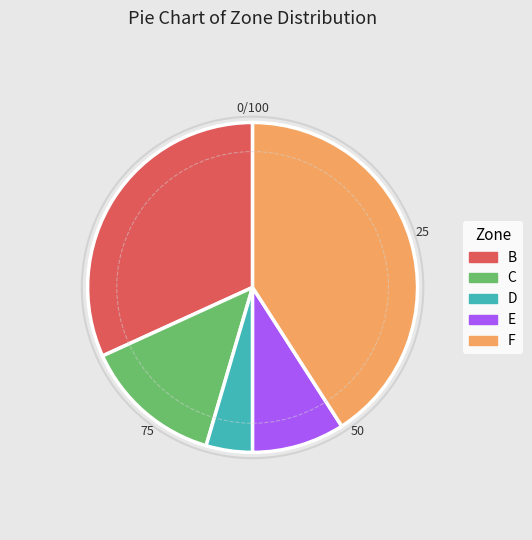

Do E and D together represent more than half of the pie?

No